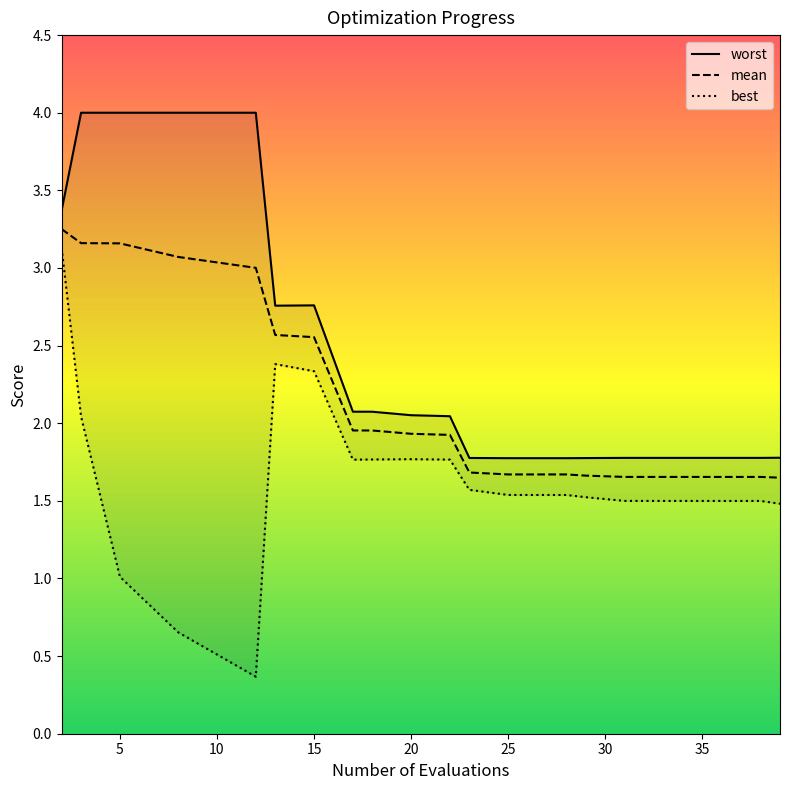

What is the value of the best point at the 18th from the left?

1.5